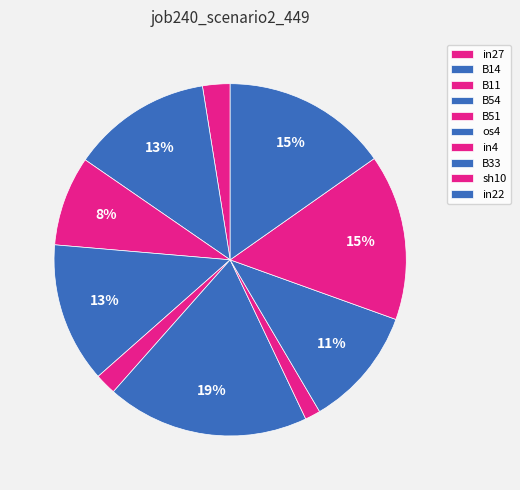

True or false: in27 accounts for 1% of the total.

False